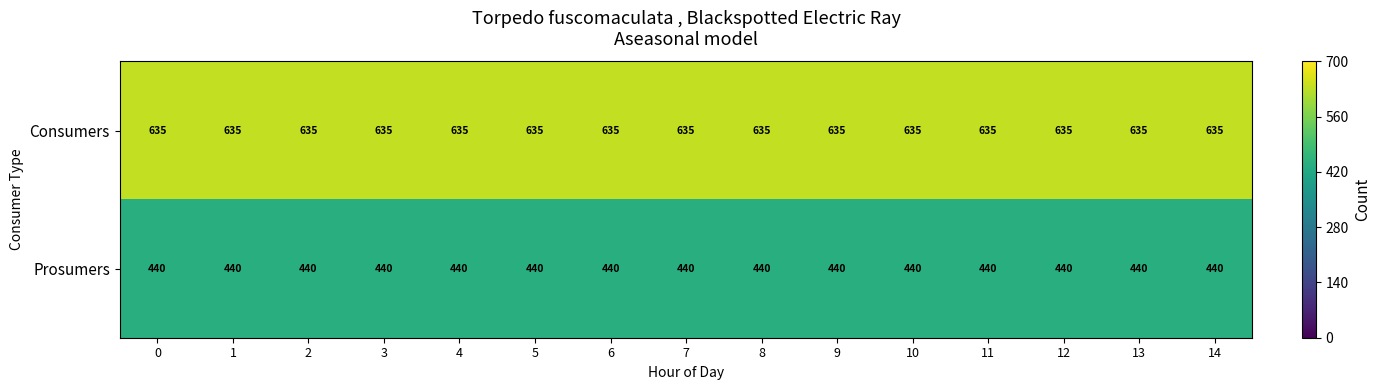

What is the highest value of the Consumers series?

635